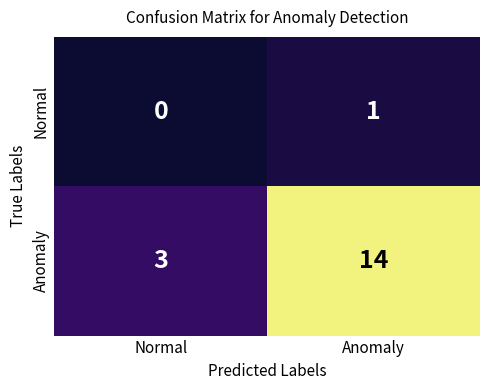

Reading right to left, what are all the values shown in this chart?

Normal: Anomaly=1	Normal=0
Anomaly: Anomaly=14	Normal=3